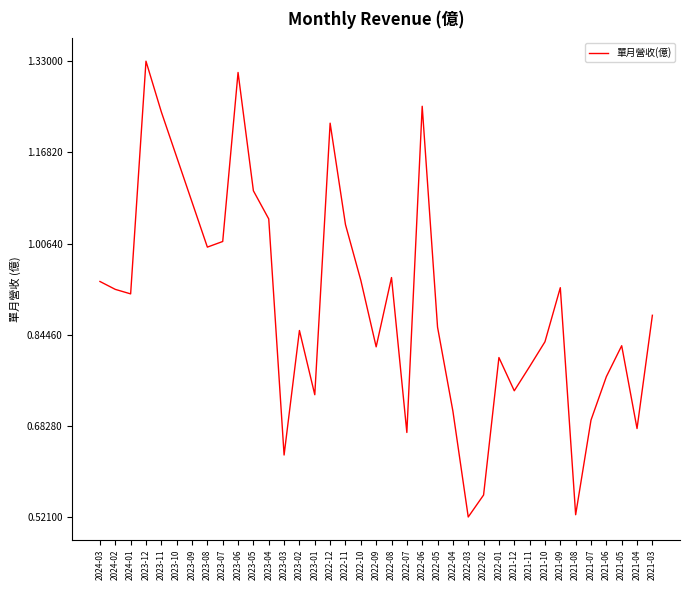

At which category does the chart reach its peak across all series?

2023-12